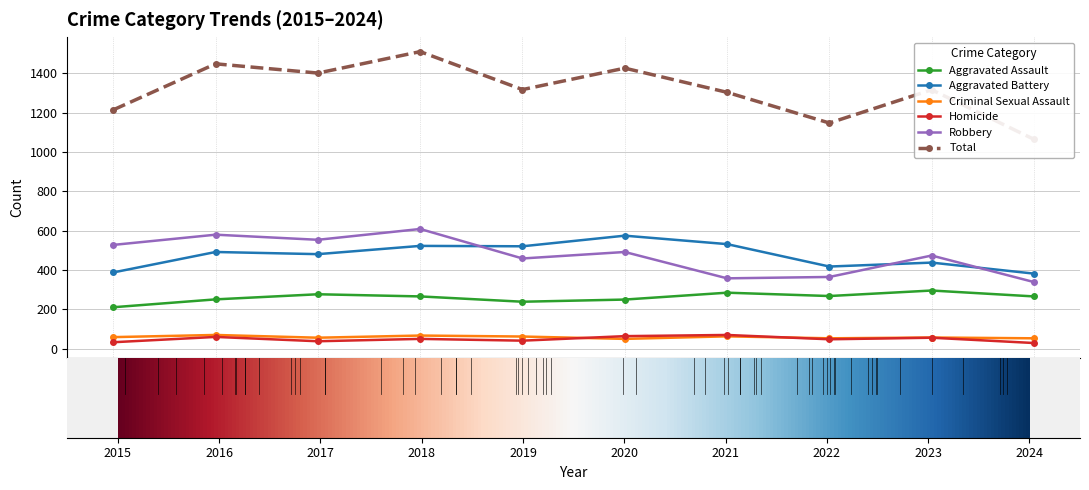

Which label corresponds to the largest value in the chart?

2018